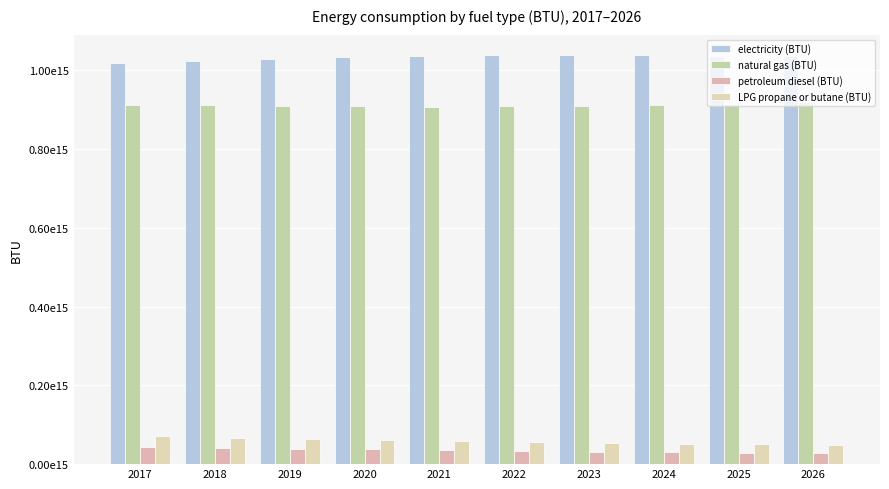

Does the chart contain stacked bars?

No